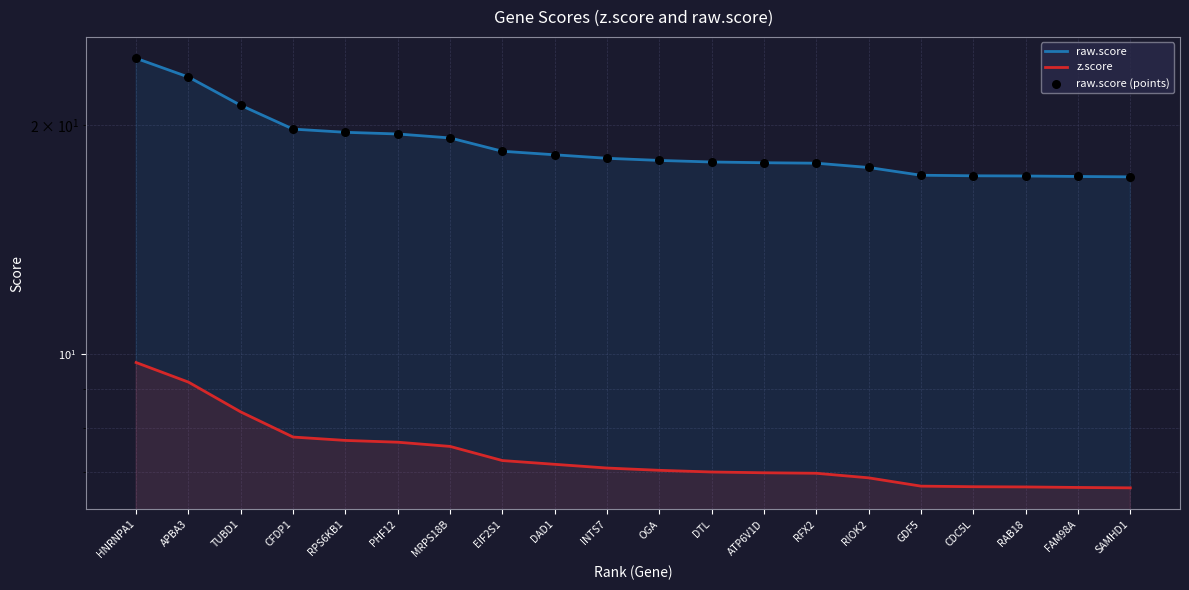

Which series contains the lowest Y value?

z.score